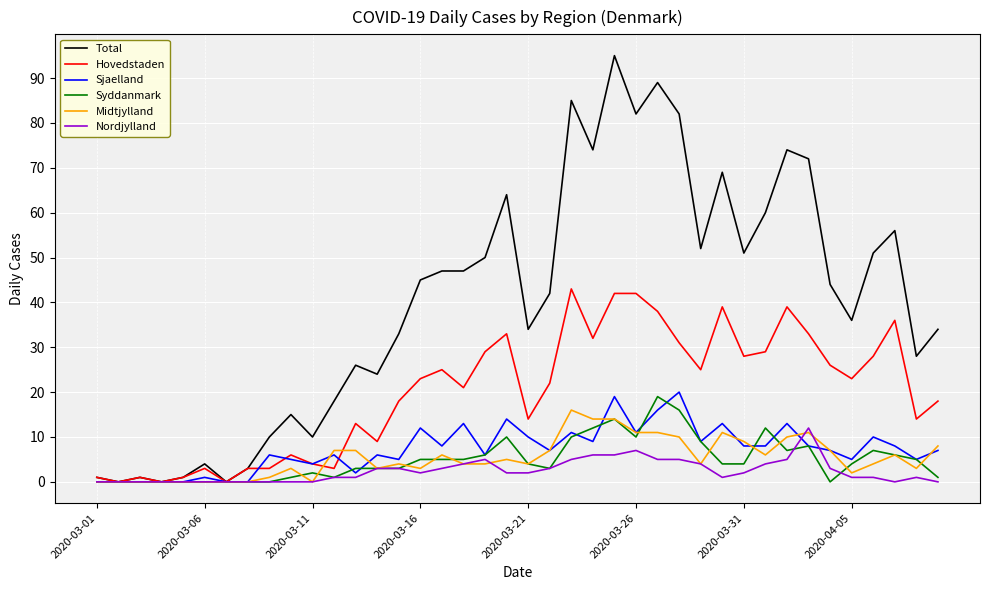

What is the maximum value for Midtjylland?

16